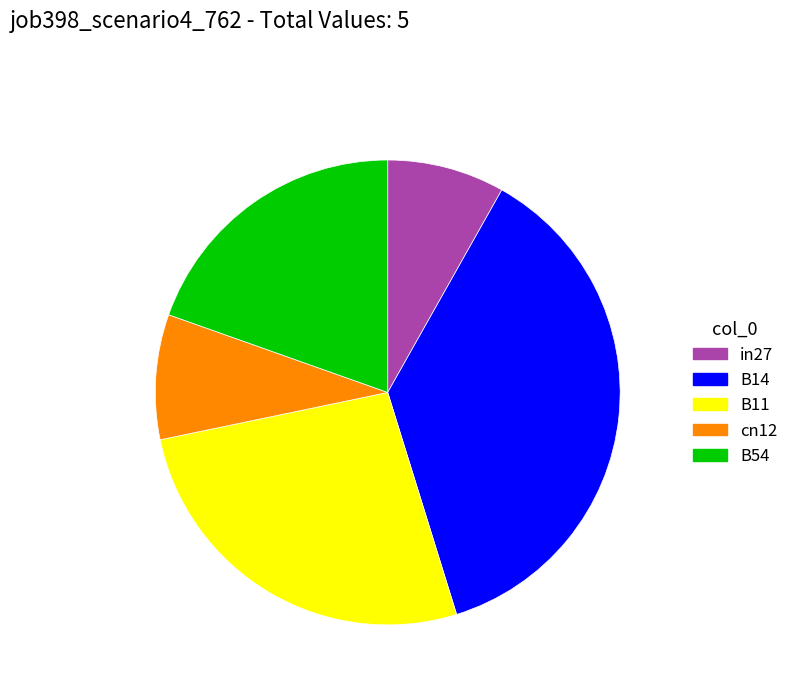

How many slices are in this pie chart?

5